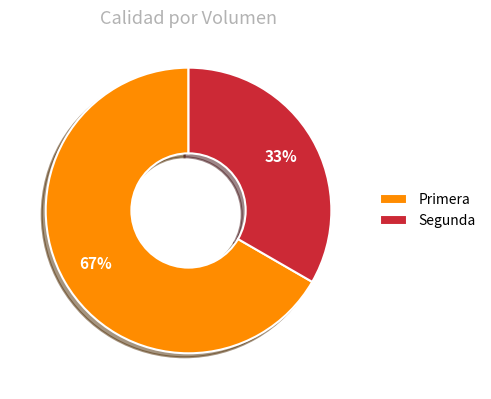

Rank the categories by value from lowest to highest.

Segunda, Primera